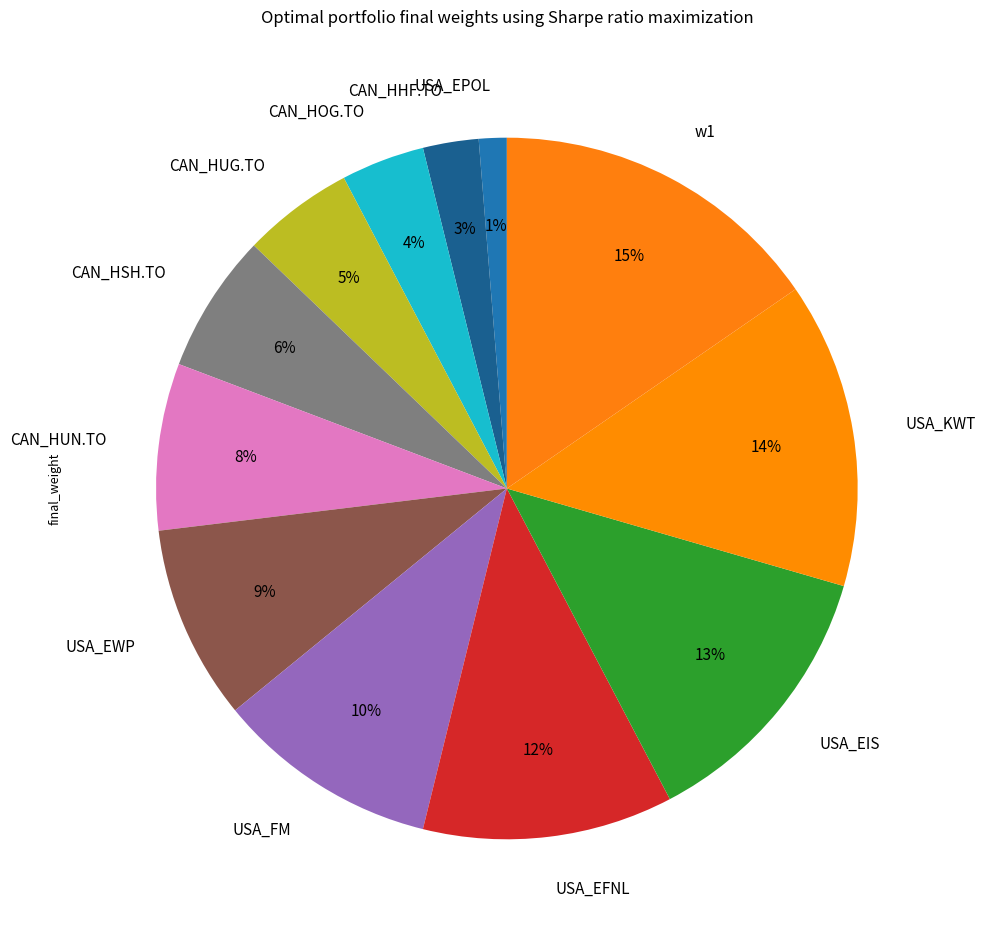

To the nearest percent, what is the difference between the largest and smallest slice percentages?

14%